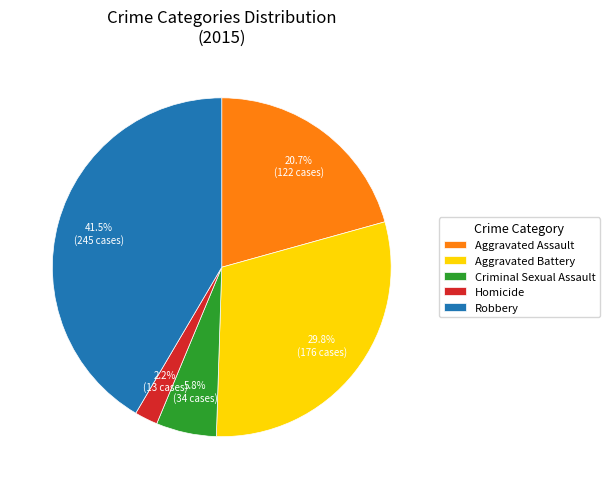

Is Homicide the majority of the pie?

No